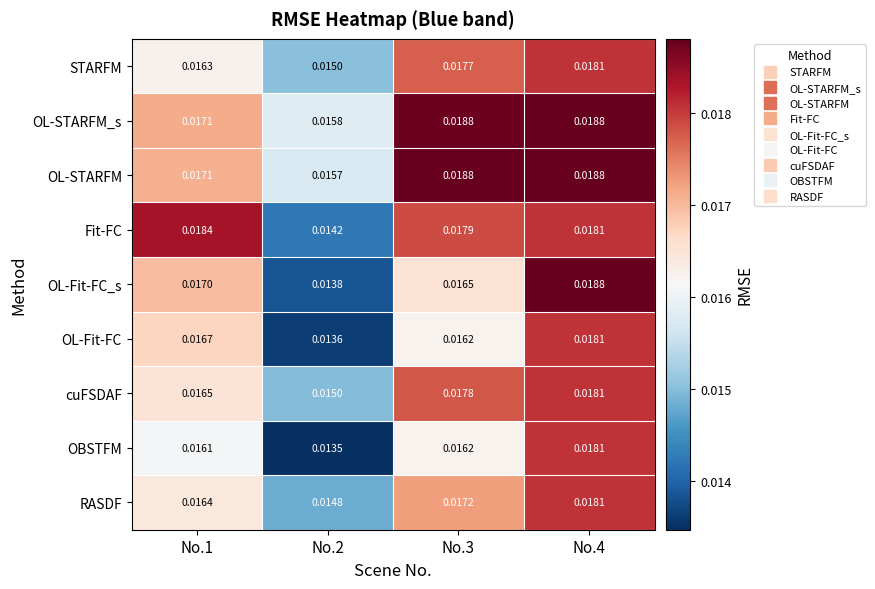

Which series has the largest total across all categories?

OL-STARFM_s